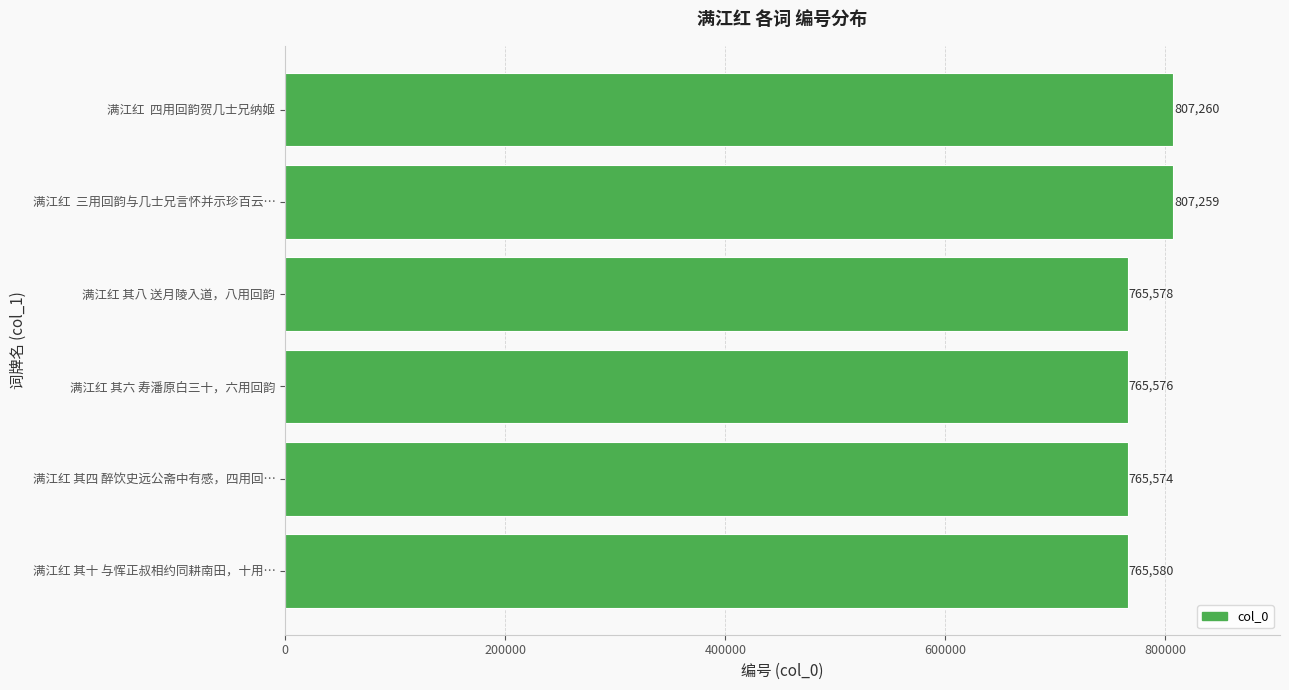

Rank the categories by value from lowest to highest.

满江红 其四 醉饮史远公斋中有感，四用回…, 满江红 其六 寿潘原白三十，六用回韵, 满江红 其八 送月陵入道，八用回韵, 满江红 其十 与恽正叔相约同耕南田，十用…, 满江红  三用回韵与几士兄言怀并示珍百云…, 满江红  四用回韵贺几士兄纳姬